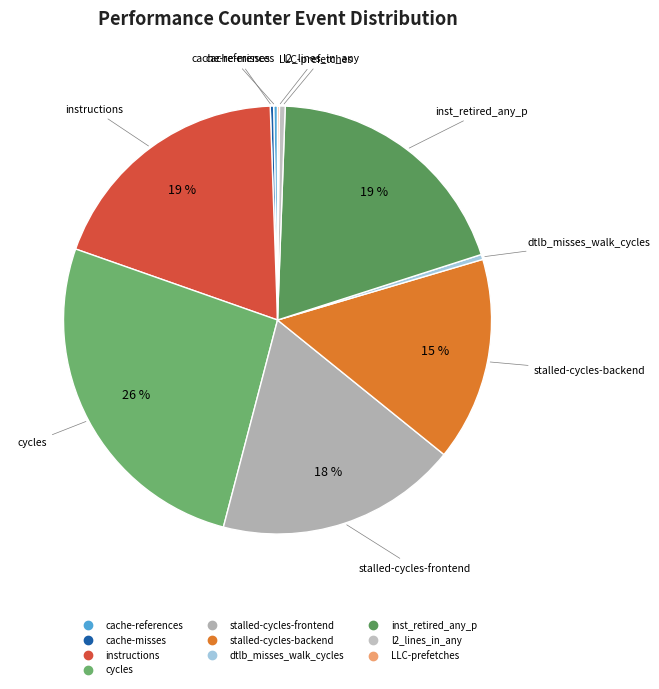

Combined, do l2_lines_in_any and cache-references account for over 50%?

No